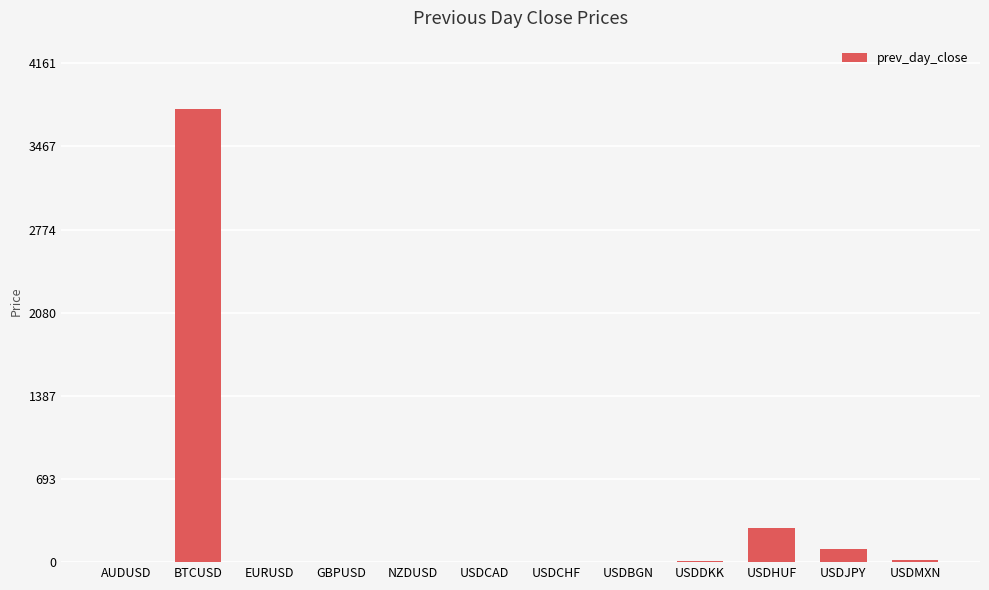

The chart shows a value of 3782.6 at BTCUSD. True or false?

True